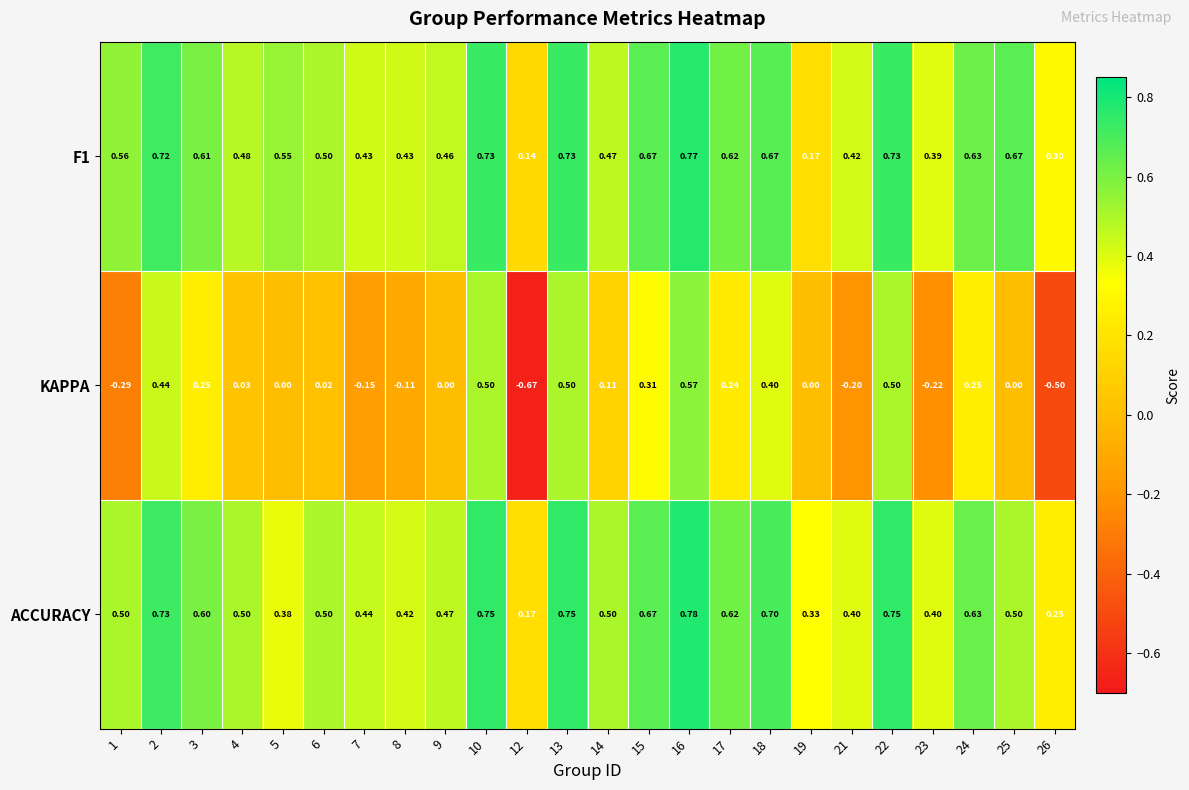

Is the value of KAPPA at 16 greater than the value of ACCURACY at 26?

Yes